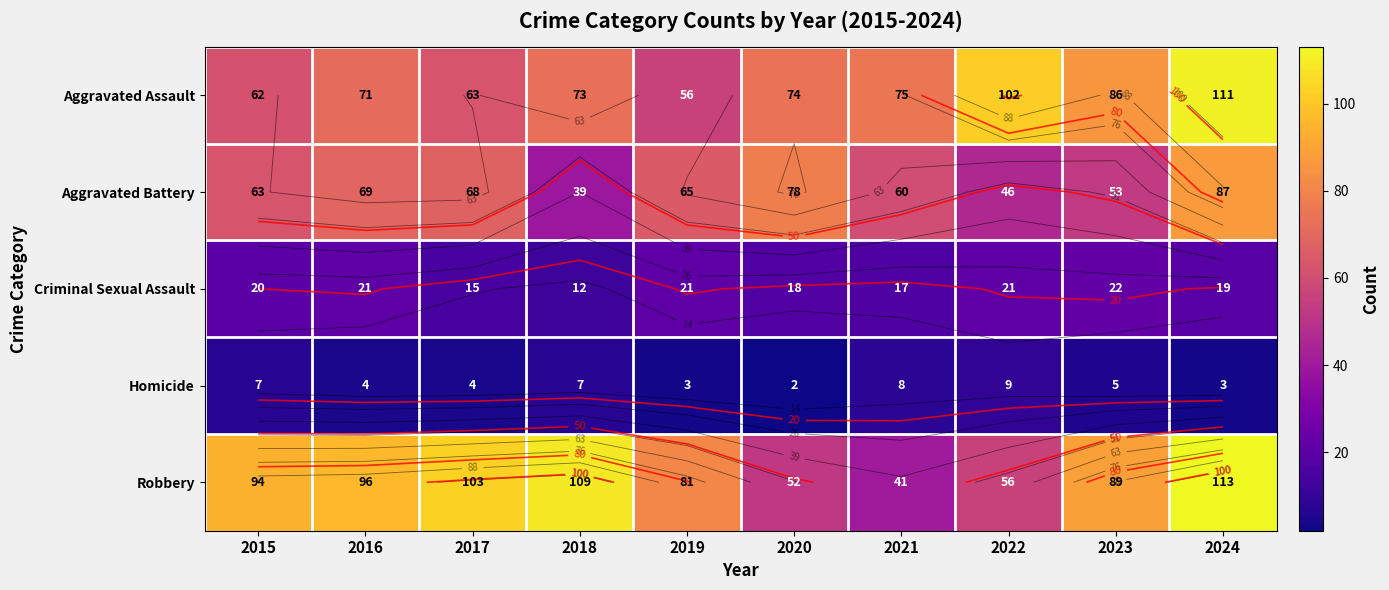

True or false: Aggravated Battery has a value of 8 at 2018.

False